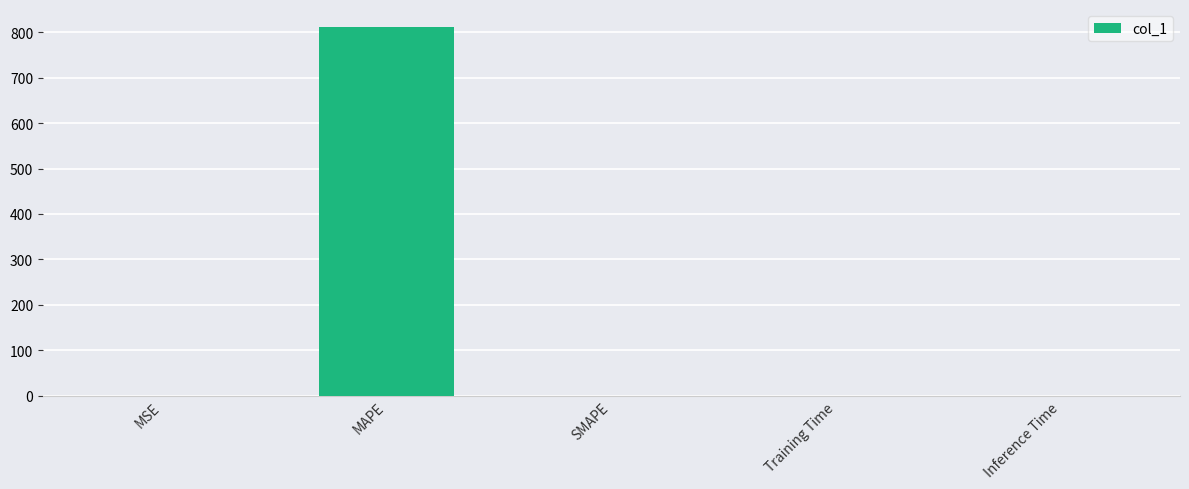

Which label corresponds to the largest value in the chart?

MAPE